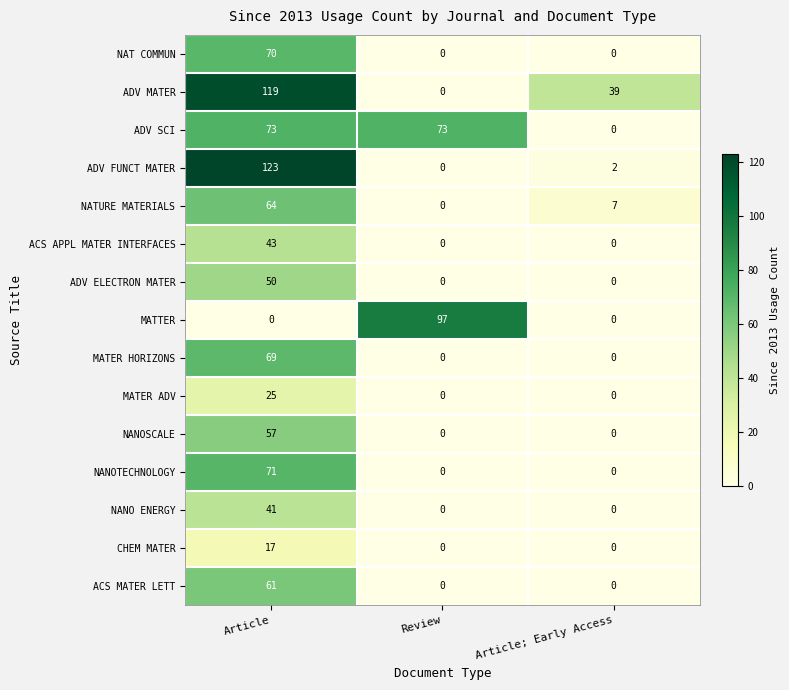

What is the maximum value shown in the chart?

123